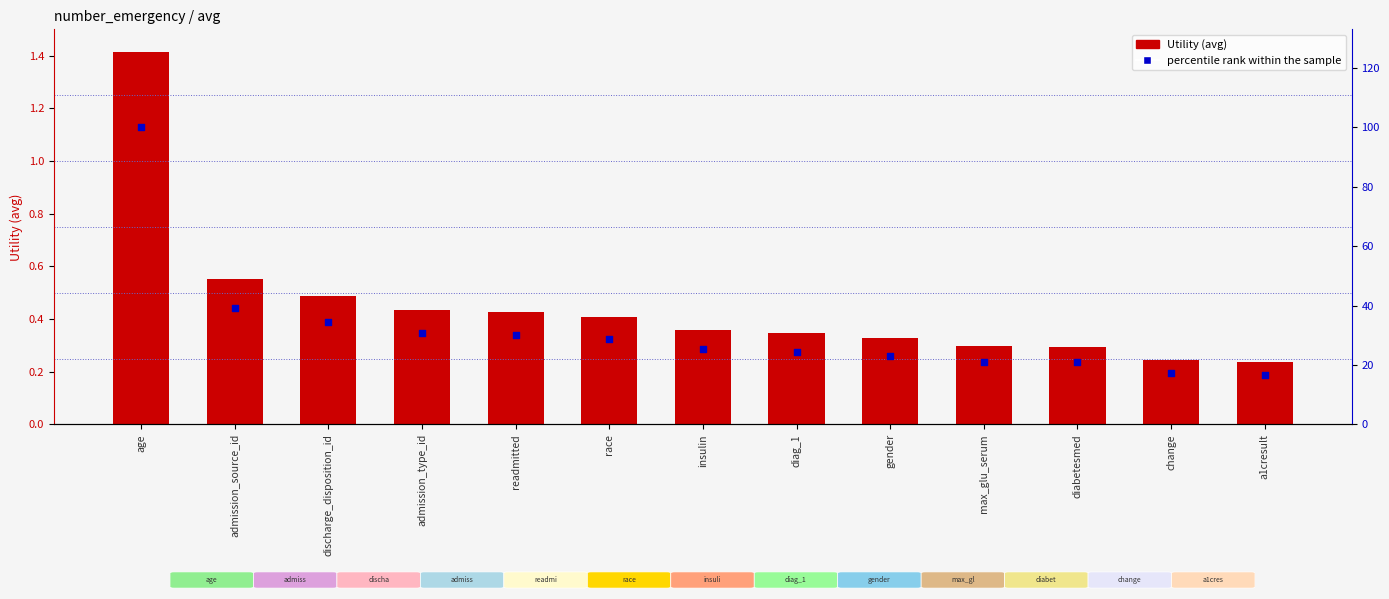

Which series has the widest spread of Y values?

percentile rank within the sample